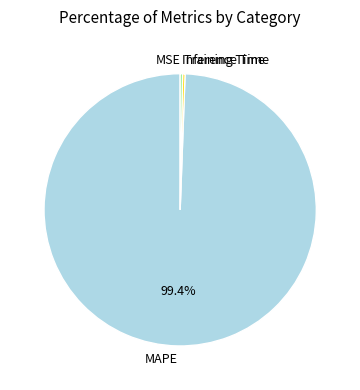

To the nearest percent, what is the average slice percentage?

25%